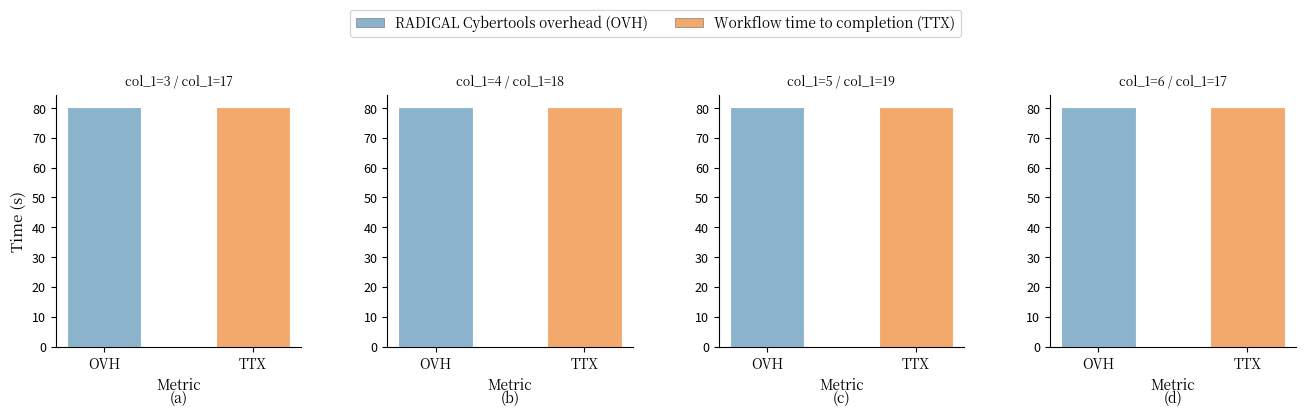

How many data points does each series have?

4